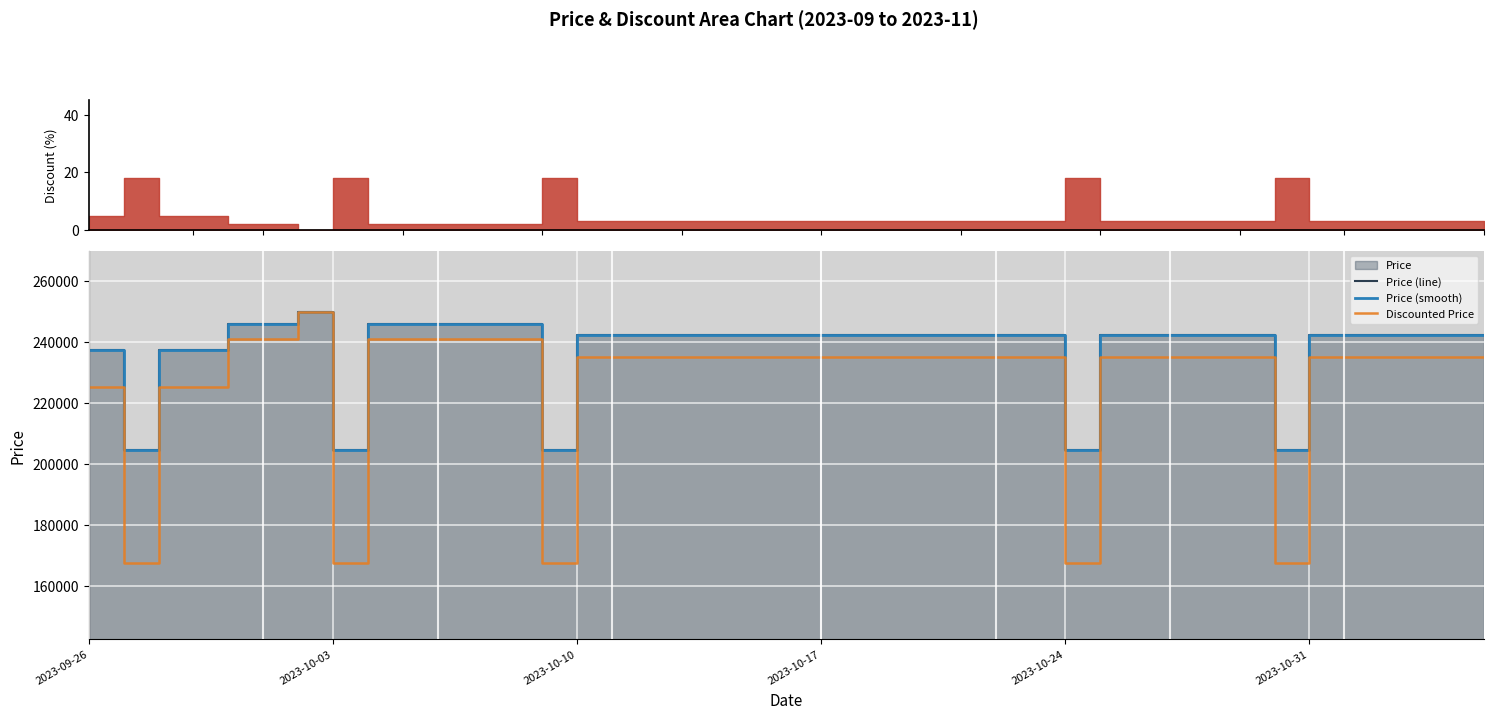

What is the maximum value for Discounted Price?

249900